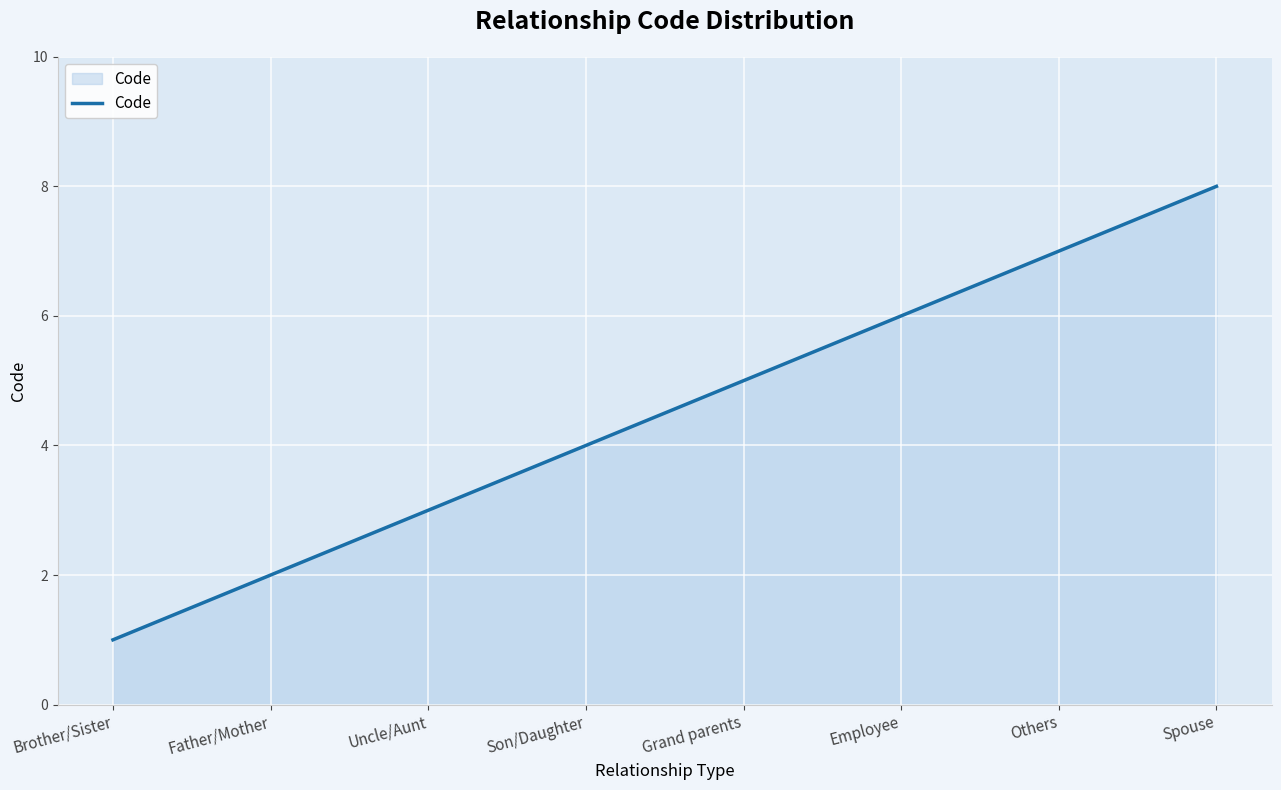

Reading left to right, extract all data points from this chart.

1	2	3	4	5	6	7	8